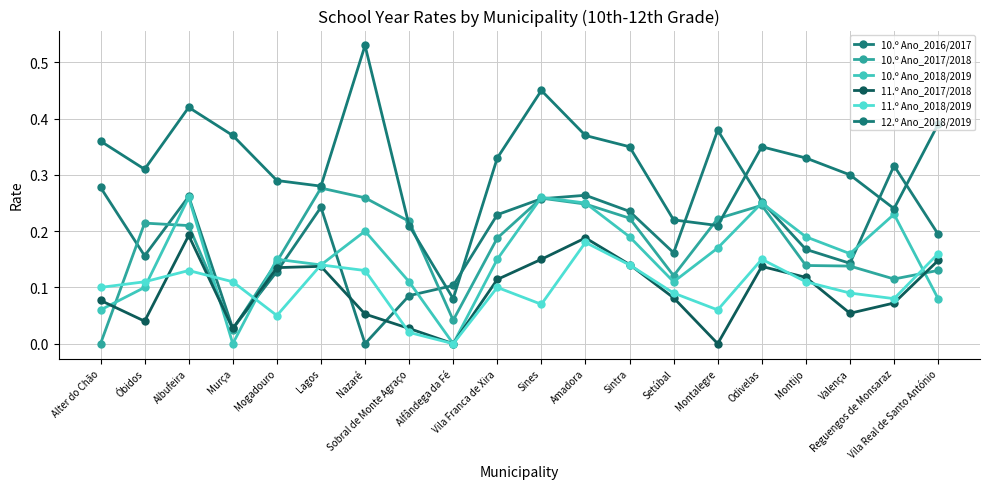

Which series changed the most between Mogadouro and Vila Real de Santo António?

11.º Ano_2018/2019